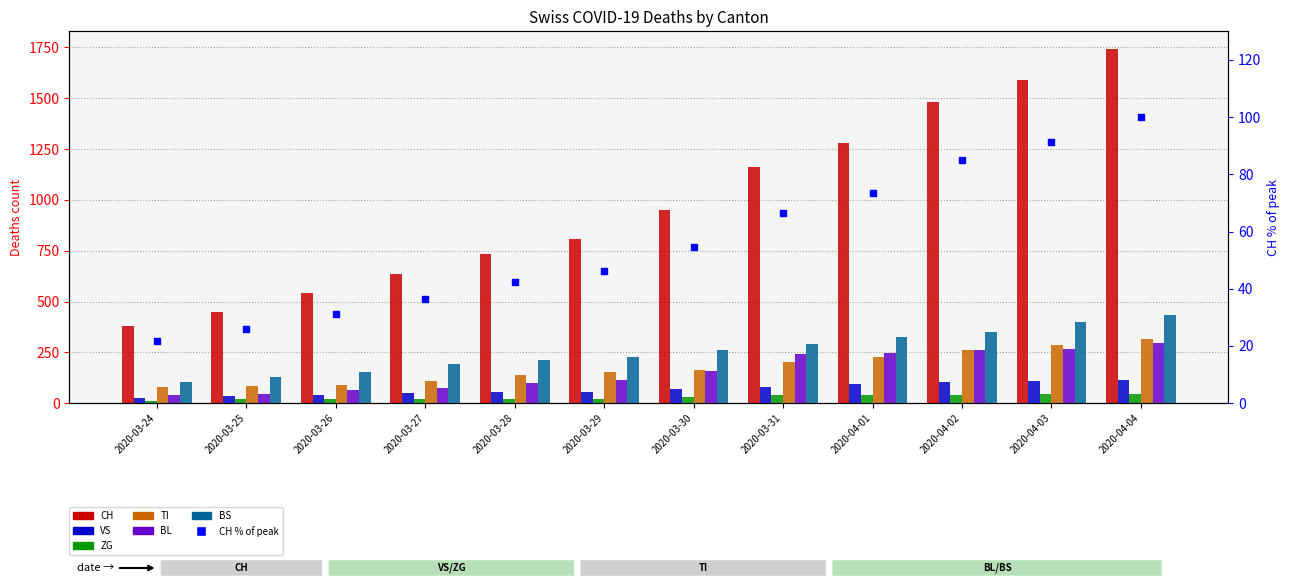

Reading left to right, list all the values displayed in this chart.

CH: 380	449	540	634	736	806	948	1160	1279	1480	1588	1742
VS: 25	35	41	50	53	54	71	81	96	104	109	112
ZG: 12	18	18	18	21	21	29	39	40	41	44	46
TI: 80	85	91	107	136	155	165	202	229	263	287	314
BL: 40	46	65	76	100	115	158	242	249	262	266	298
BS: 105	128	155	191	211	228	263	292	323	350	397	434